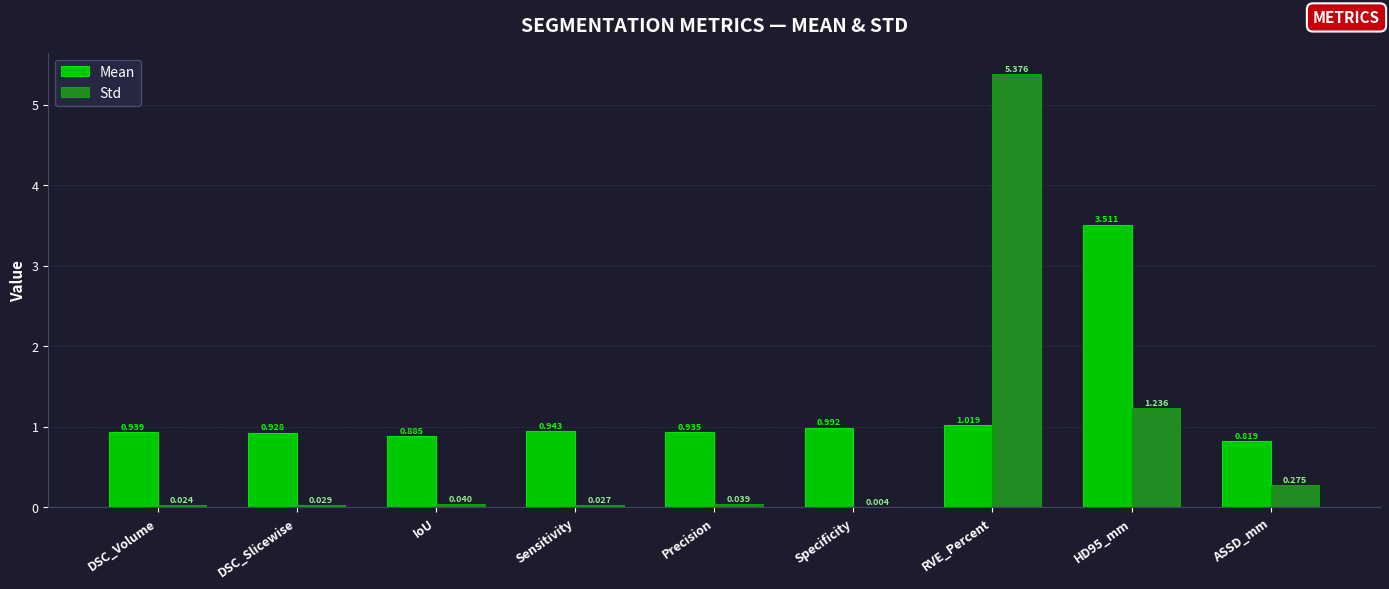

At which category is the sum across all series the highest?

RVE_Percent